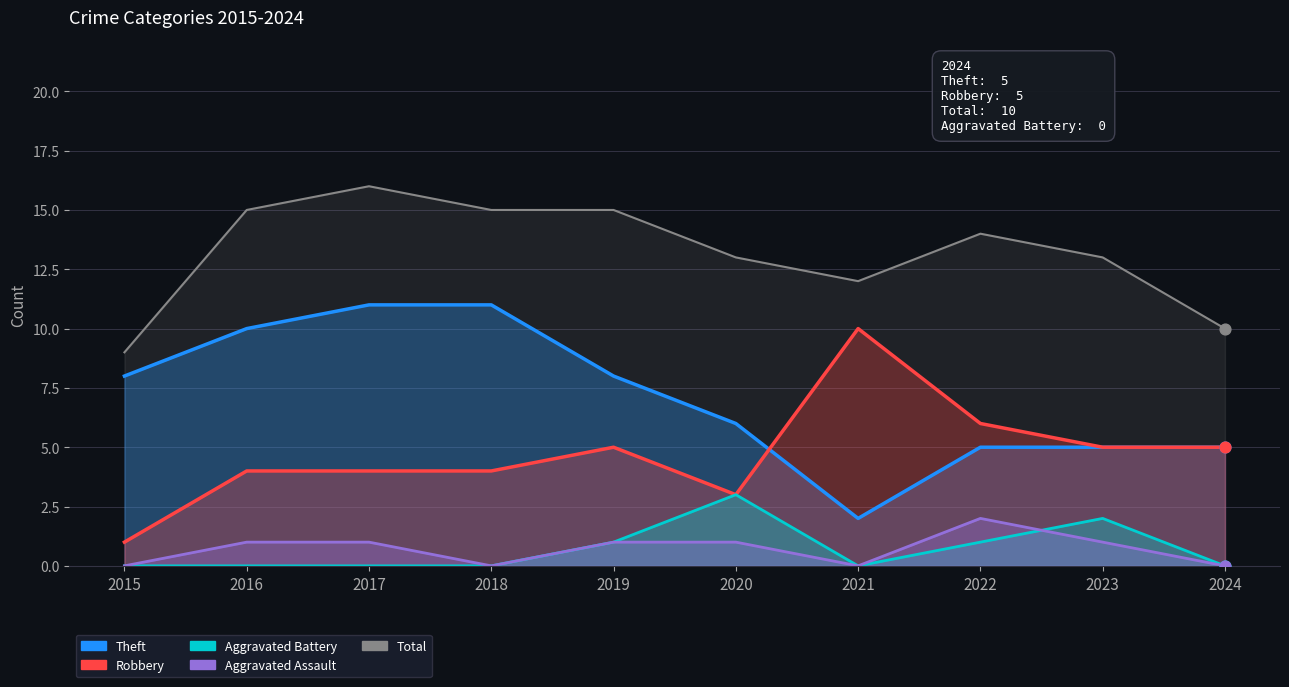

What are all the series names shown in the legend?

Theft, Total, Robbery, Aggravated Battery, Aggravated Assault